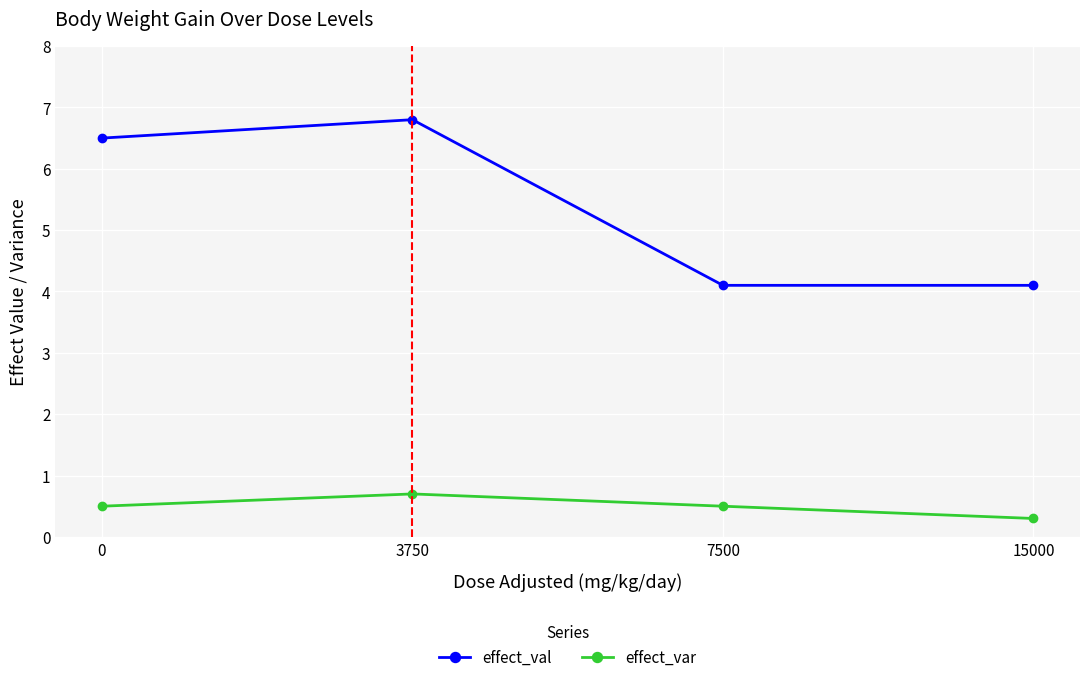

Reading left to right, extract all data points from this chart.

effect_val: 0=6.5	3750=6.8	7500=4.1	15000=4.1
effect_var: 0=0.5	3750=0.7	7500=0.5	15000=0.3